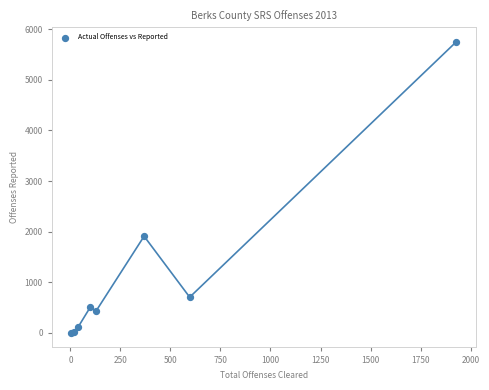

What Y value in the scatter plot is closest to 2876?

1910